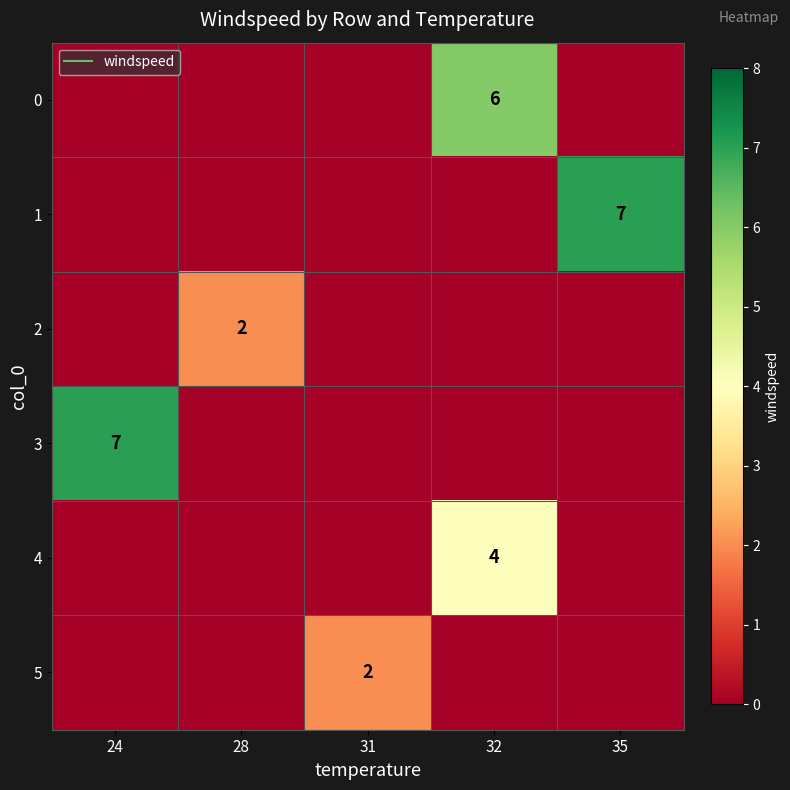

List the series in order of their peak value, highest first.

1, 3, 0, 4, 2, 5